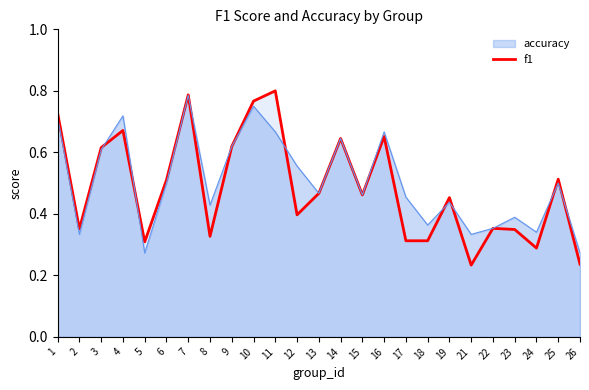

At which label is the value closest to 0?

21